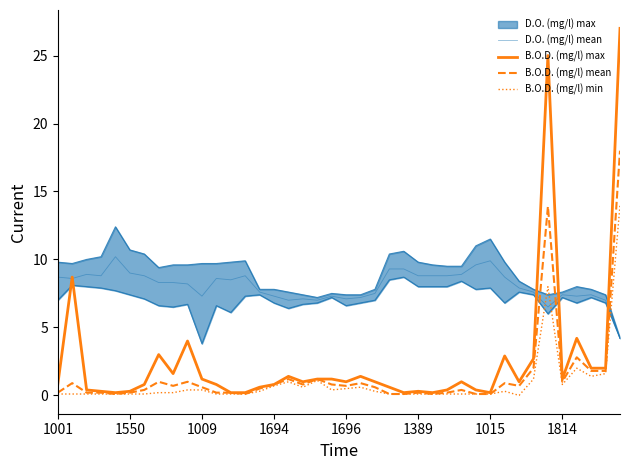

Where does the D.O. (mg/l) mean series first go above 8?

1001